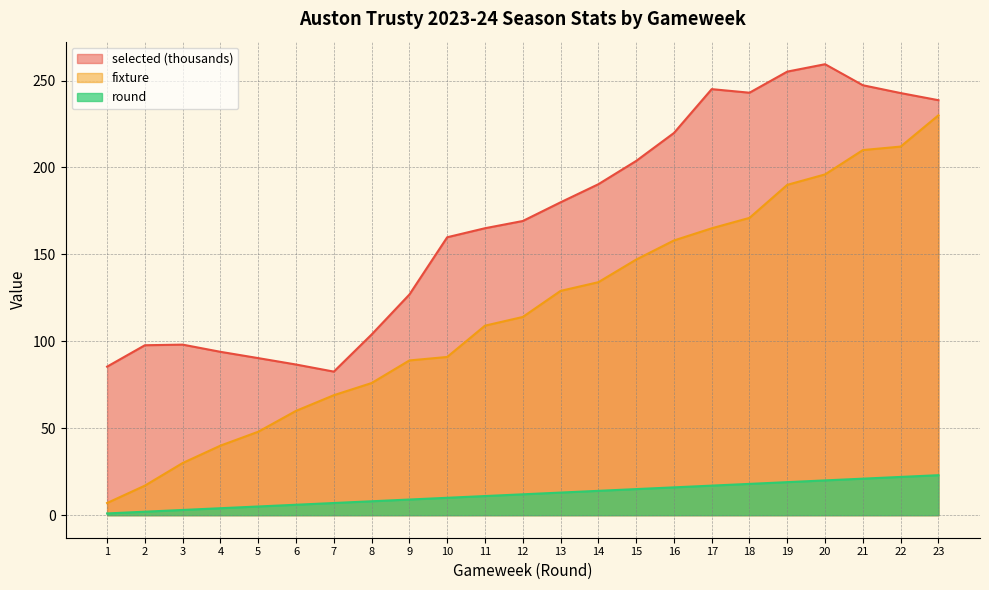

Reading left to right, list all the values displayed in this chart.

selected: 85.4	97.7	98.1	94.0	90.3	86.7	82.6	103.9	126.9	159.8	165.0	169.2	180.0	190.3	203.7	219.8	245.0	243.0	255.1	259.4	247.3	242.8	238.7
fixture: 7.0	17.0	30.0	40.0	48.0	60.0	69.0	76.0	89.0	91.0	109.0	114.0	129.0	134.0	147.0	158.0	165.0	171.0	190.0	196.0	210.0	212.0	230.0
round: 1.0	2.0	3.0	4.0	5.0	6.0	7.0	8.0	9.0	10.0	11.0	12.0	13.0	14.0	15.0	16.0	17.0	18.0	19.0	20.0	21.0	22.0	23.0